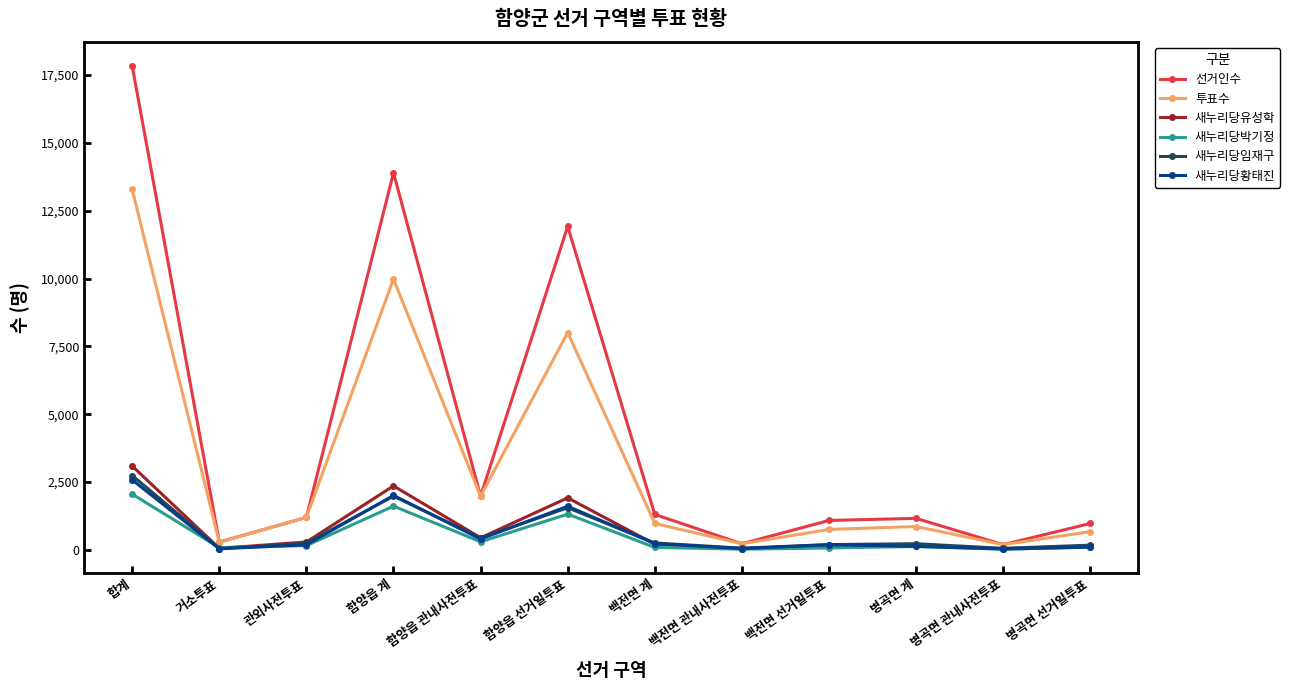

What value does the 새누리당박기정 series have at 백전면 관내사전투표, to the nearest 10?

20